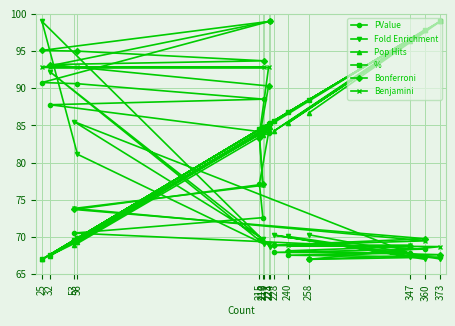

In Fold Enrichment, how many points are higher than both neighbors (excluding endpoints)?

5